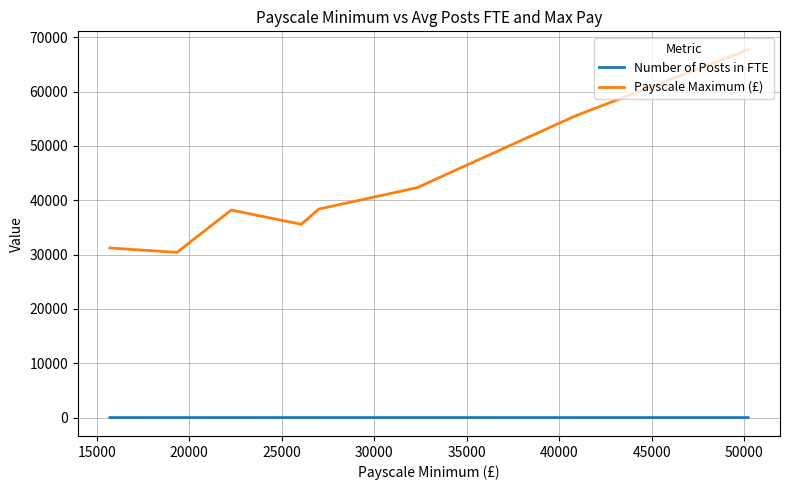

True or false: Payscale Maximum (£) and Number of Posts in FTE cross at least once.

False